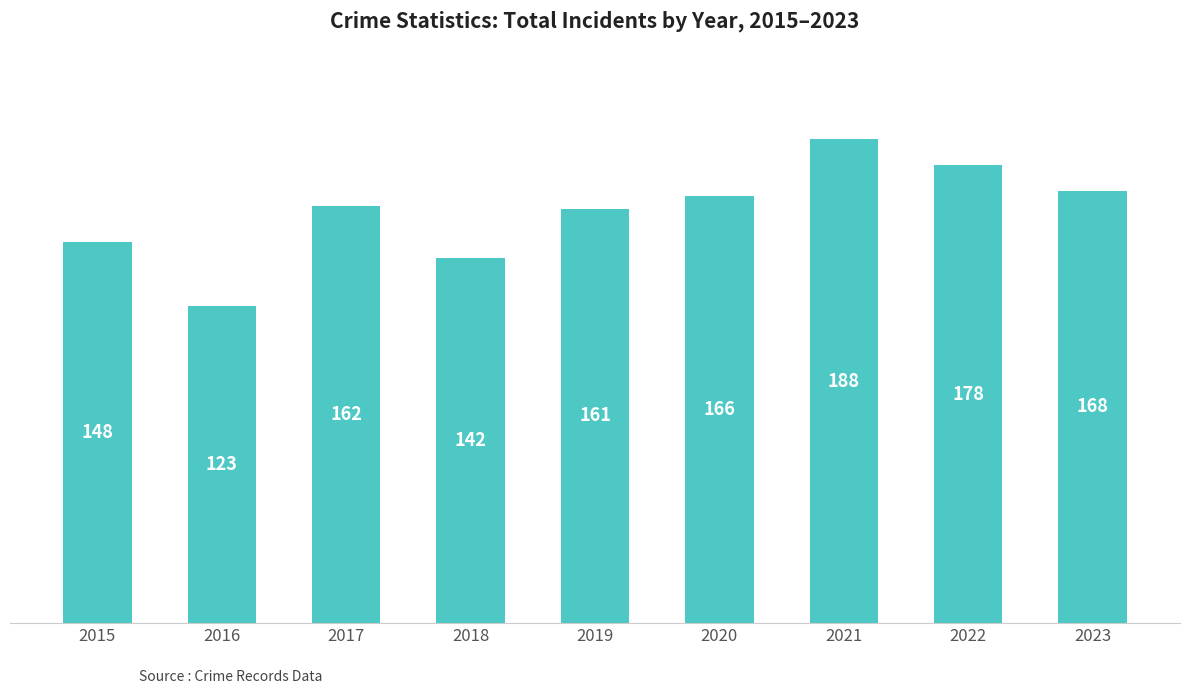

The value at 2017 is 162. True or false?

True